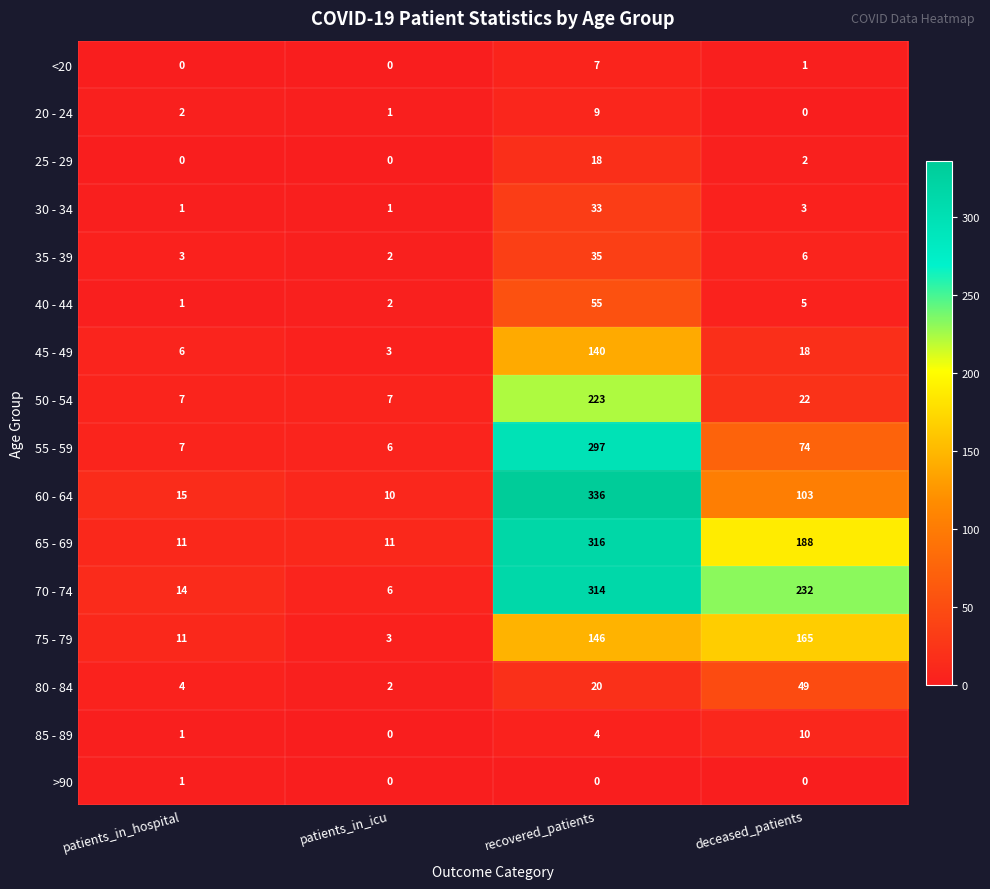

Which series has the largest range (max minus min)?

60 - 64